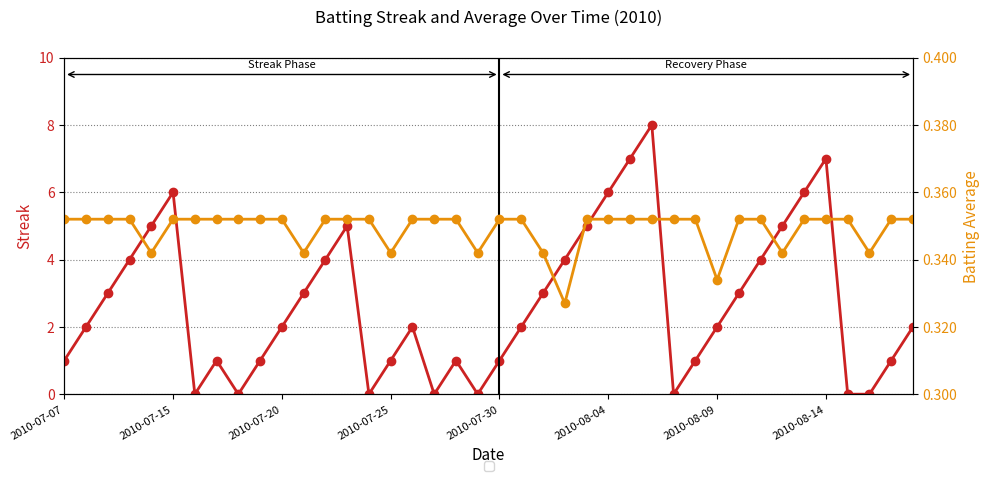

In Streak, how many points are higher than both neighbors (excluding endpoints)?

7